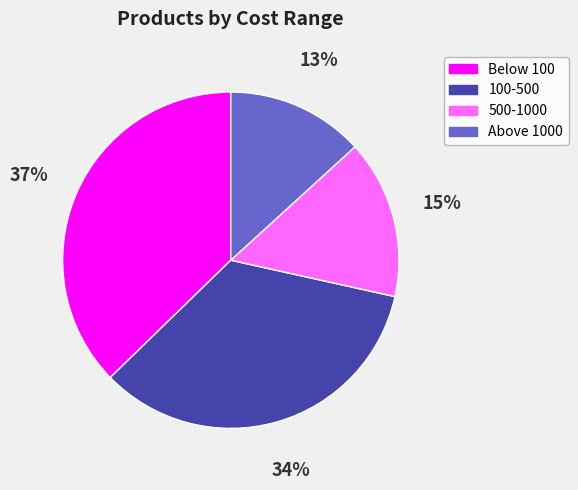

Between Above 1000 and Below 100, which is larger?

Below 100